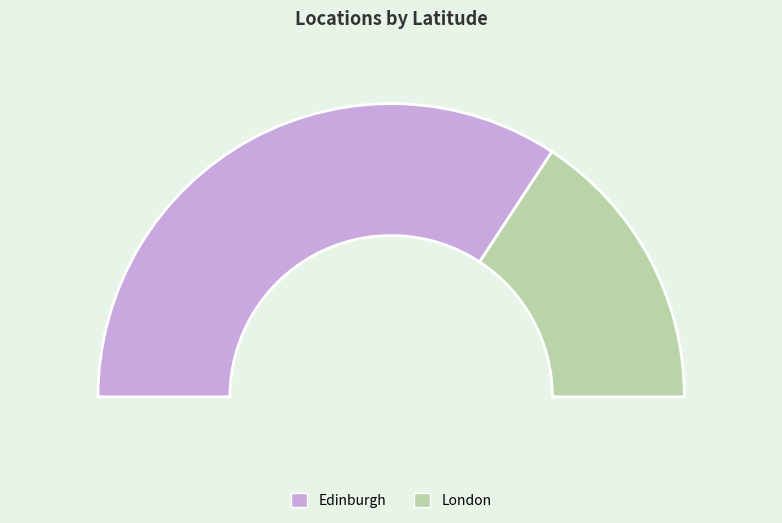

True or false: Edinburgh accounts for 28% of the total.

False